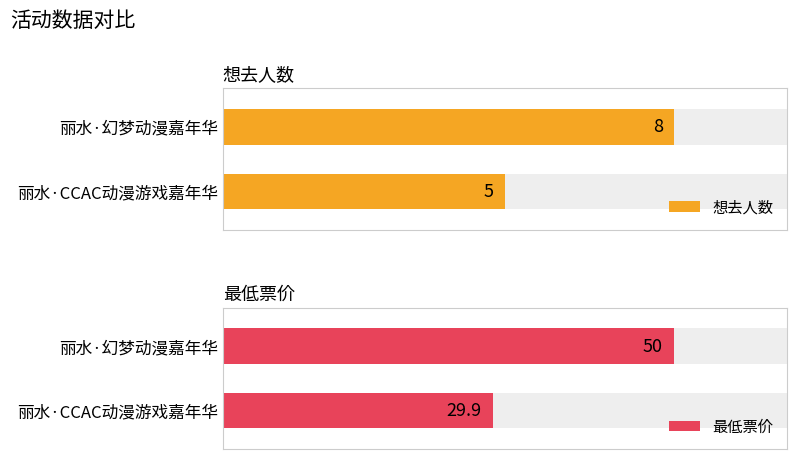

At which category is the sum across all series the highest?

丽水·幻梦动漫嘉年华